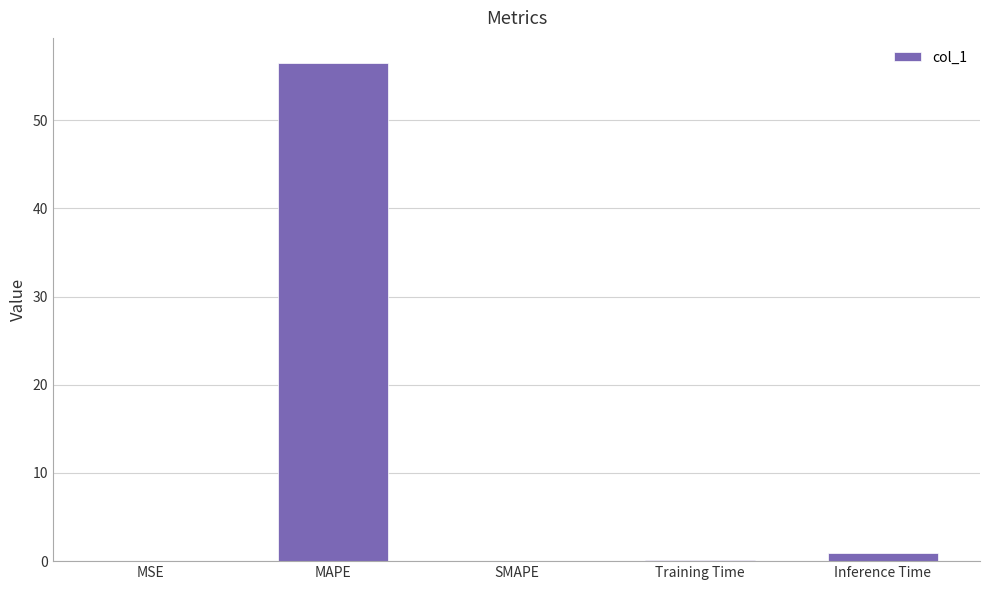

What is the change in value from Training Time to Inference Time?

+0.8